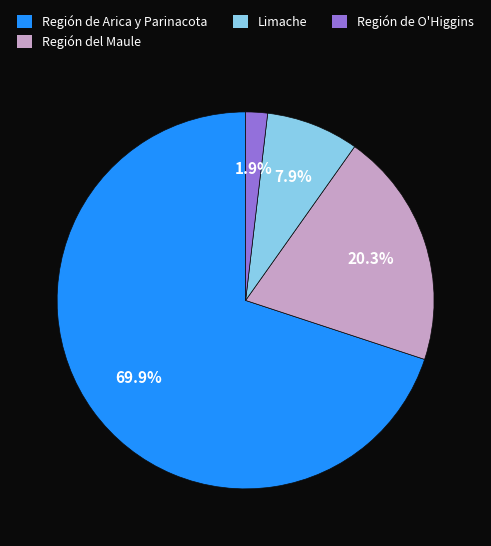

Which has a higher value, Limache or Región de Arica y Parinacota?

Región de Arica y Parinacota